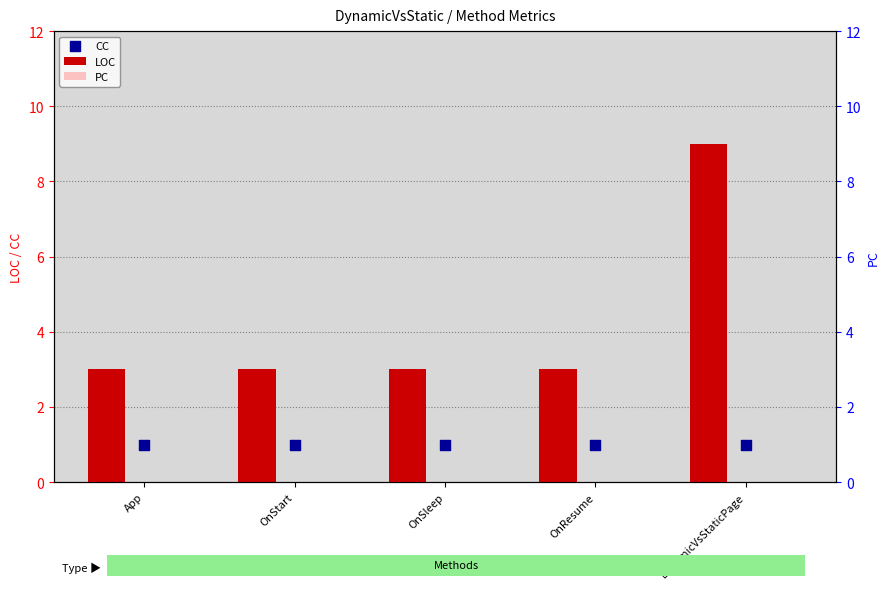

Is the value of PC at OnSleep greater than the value of LOC at OnResume?

No